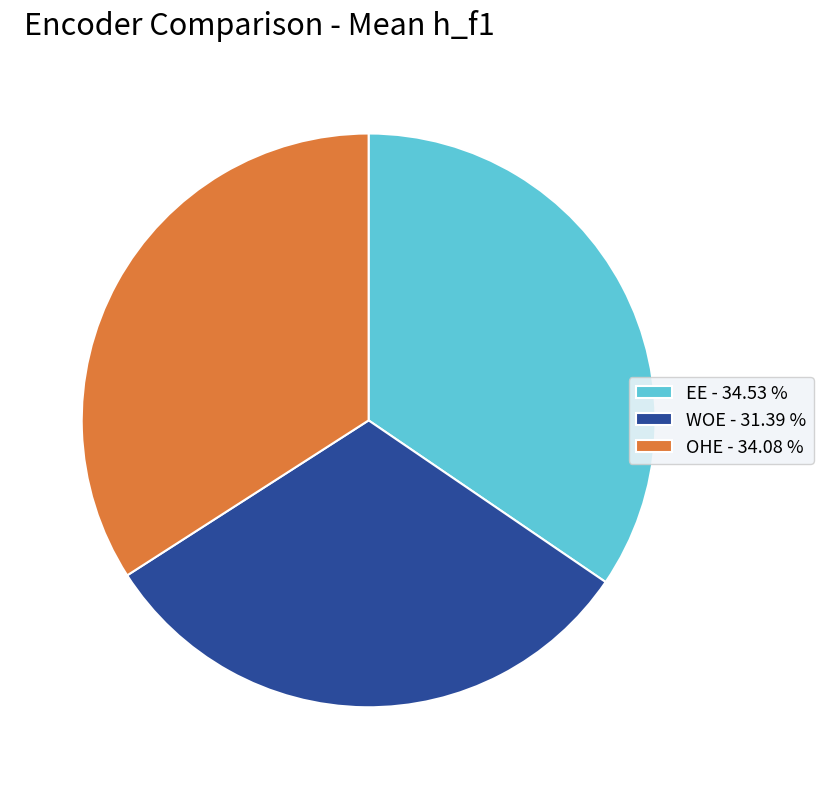

Is there a majority slice in this chart?

No